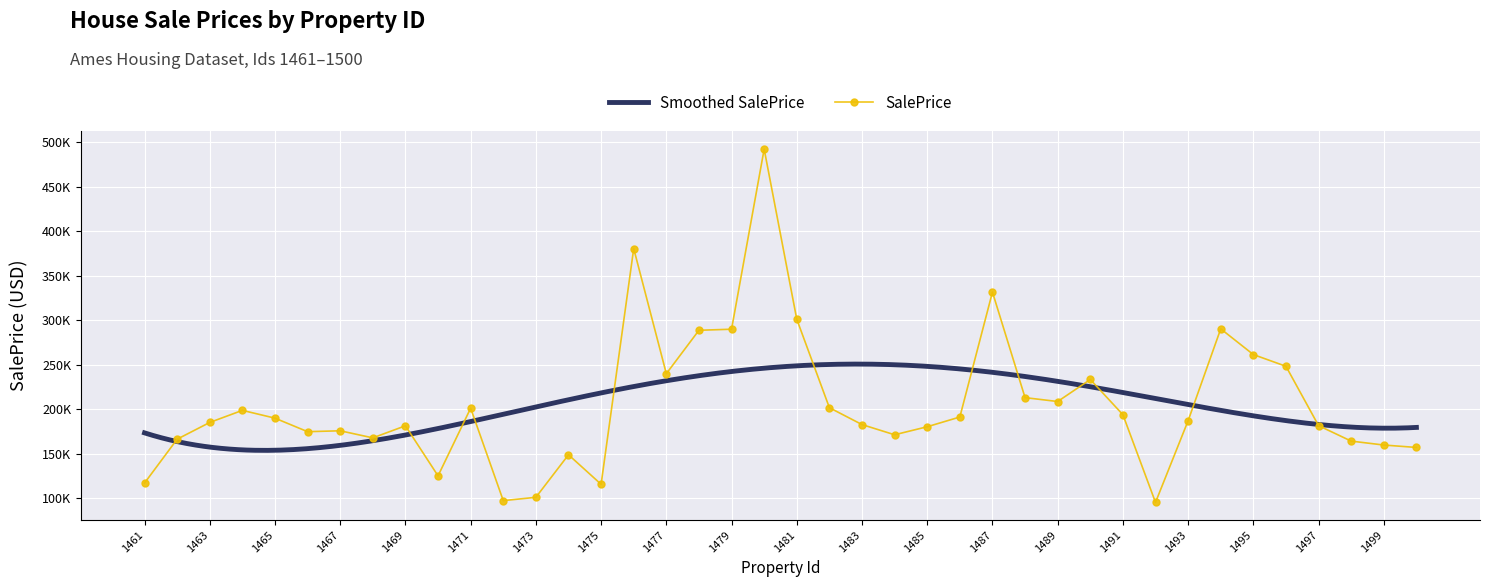

What is the maximum value shown in the chart?

492501.4